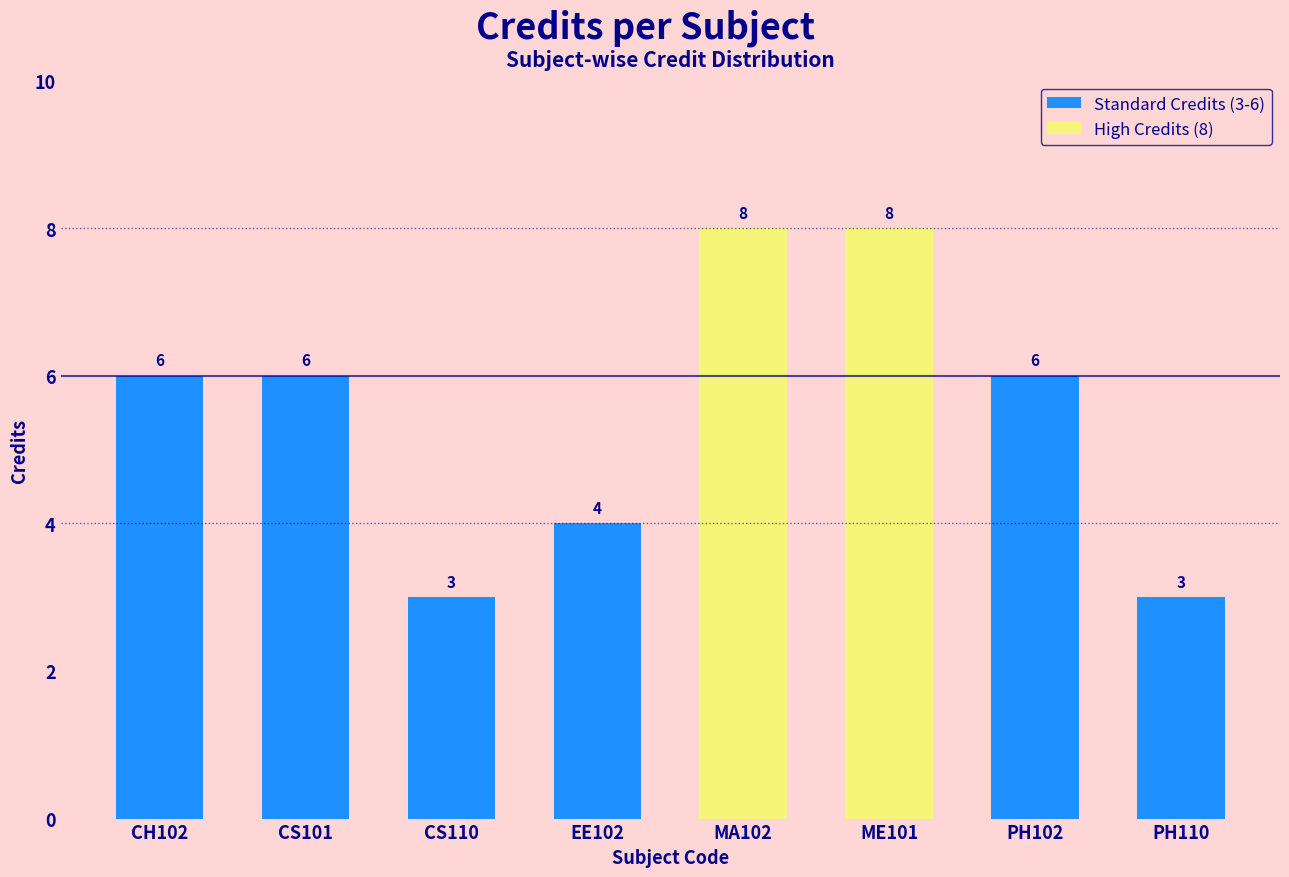

Reading right to left, extract all data points from this chart.

PH110=3	PH102=6	ME101=8	MA102=8	EE102=4	CS110=3	CS101=6	CH102=6